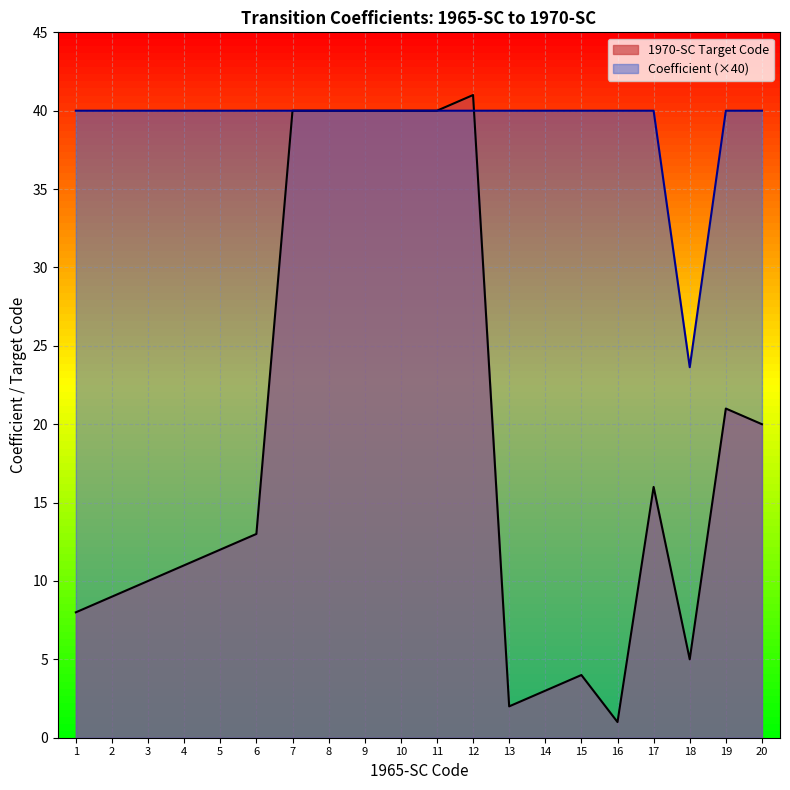

Reading left to right, what are all the values shown in this chart?

1=40.0	2=40.0	3=40.0	4=40.0	5=40.0	6=40.0	7=40.0	8=40.0	9=40.0	10=40.0	11=40.0	12=40.0	13=40.0	14=40.0	15=40.0	16=40.0	17=40.0	18=23.6	19=40.0	20=40.0